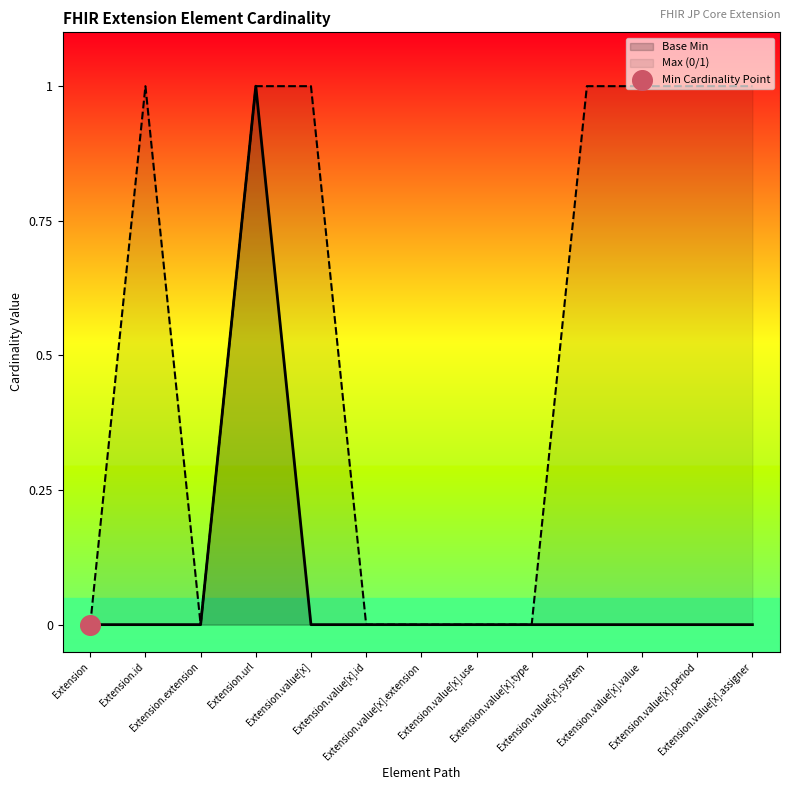

Which series reaches the minimum Y coordinate?

Base Min